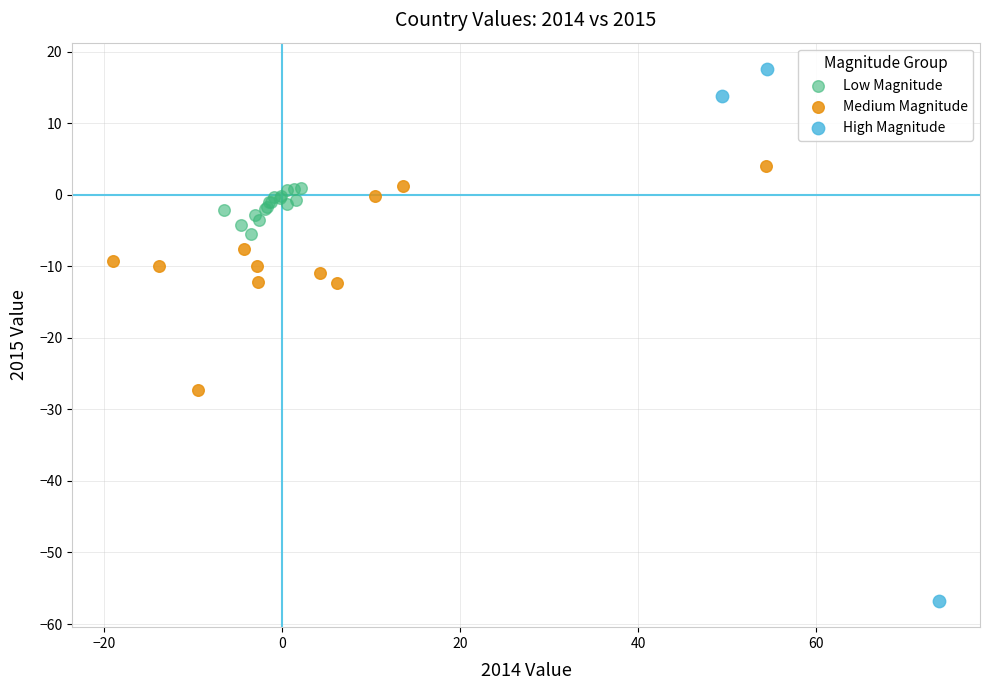

Which series has the largest Y range (max minus min)?

High Magnitude